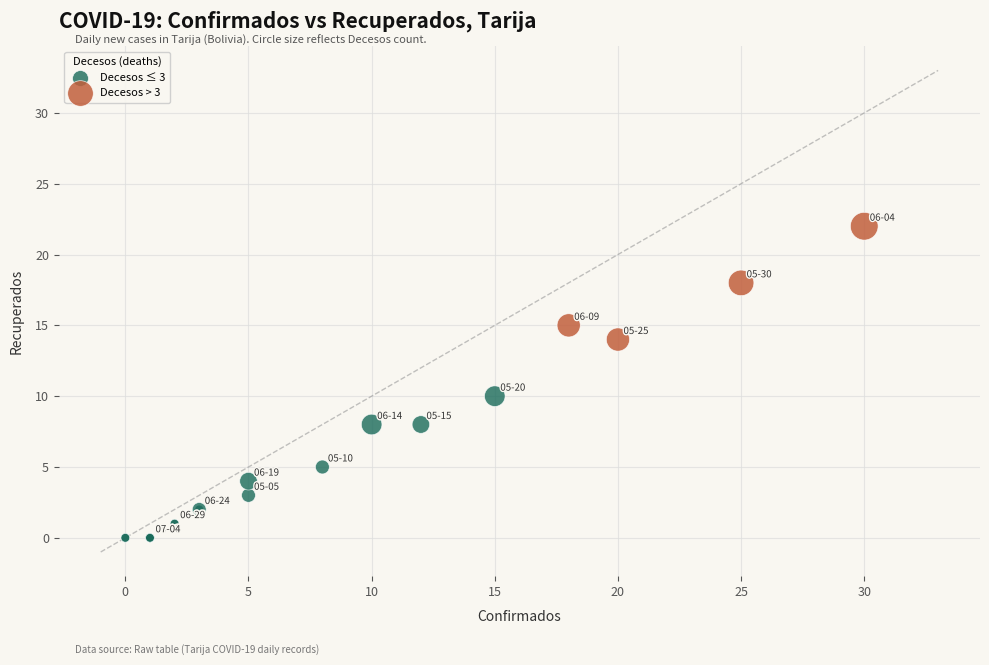

Which series has the largest Y range (max minus min)?

Decesos ≤ 3